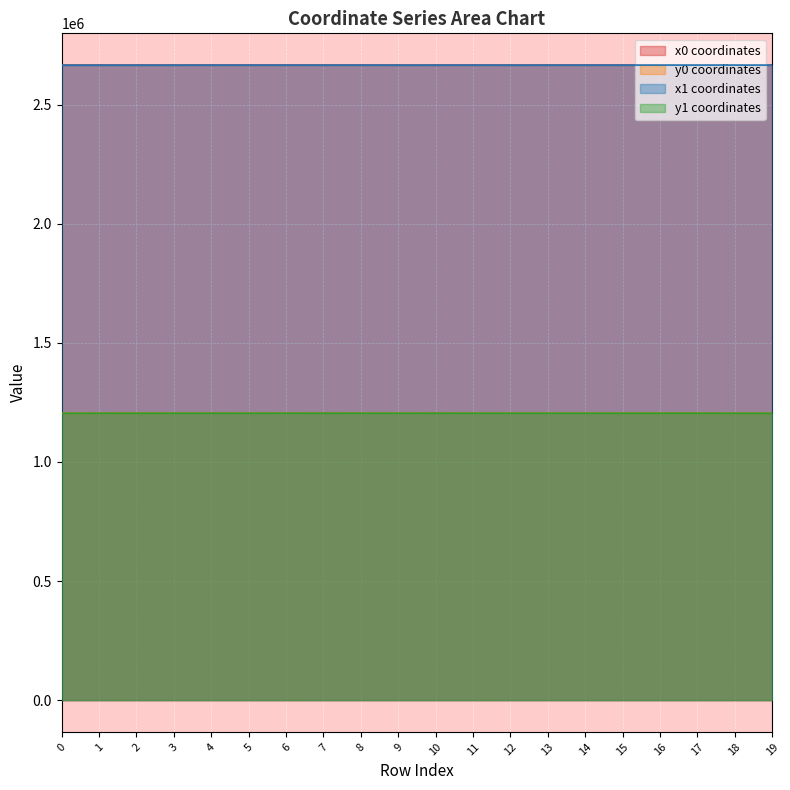

How many data points in y0 are less than 1204629?

9